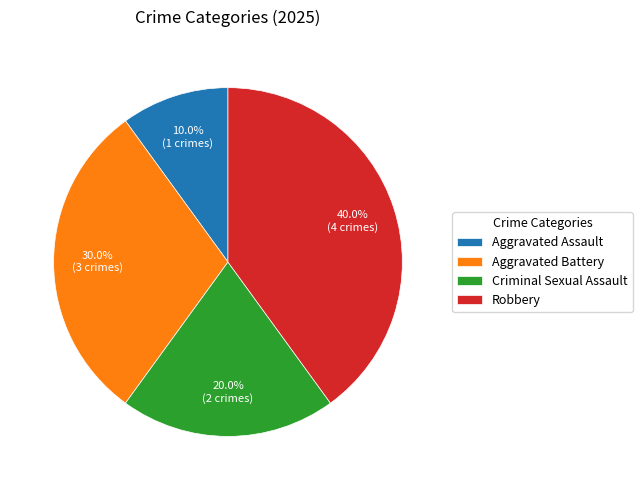

Combined, do Aggravated Battery and Robbery account for over 50%?

Yes